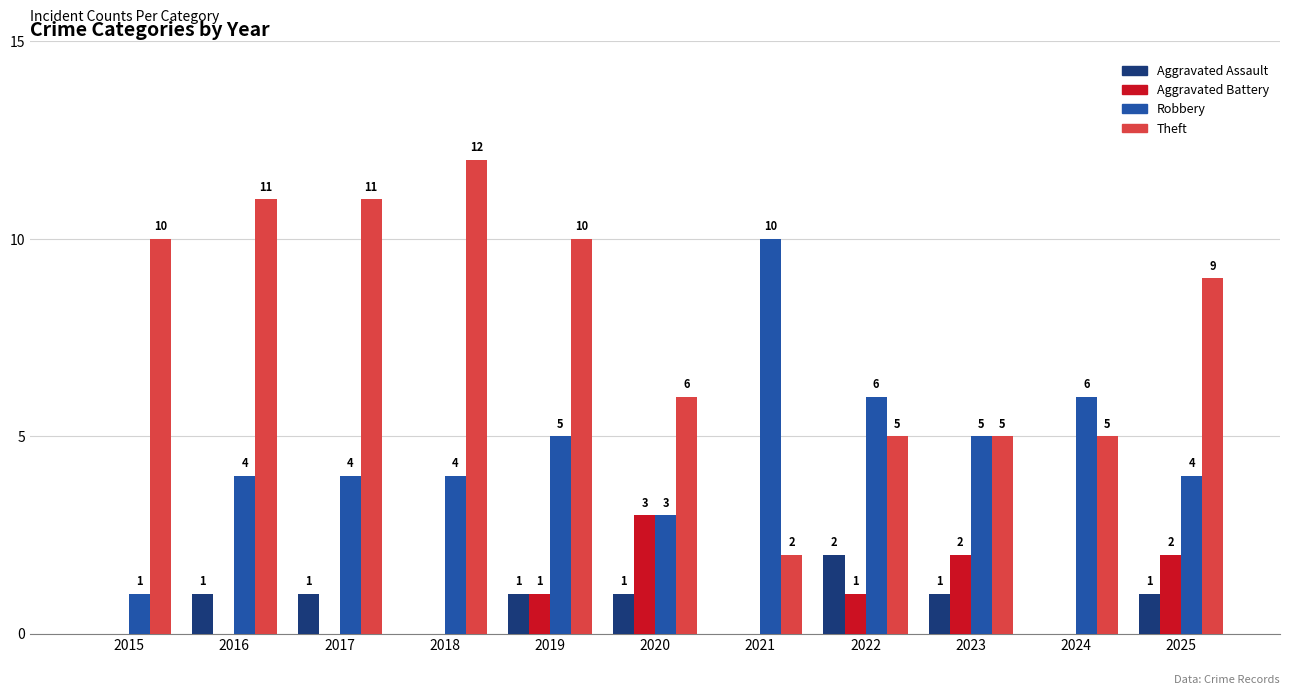

Which label corresponds to the largest value in the chart?

2018